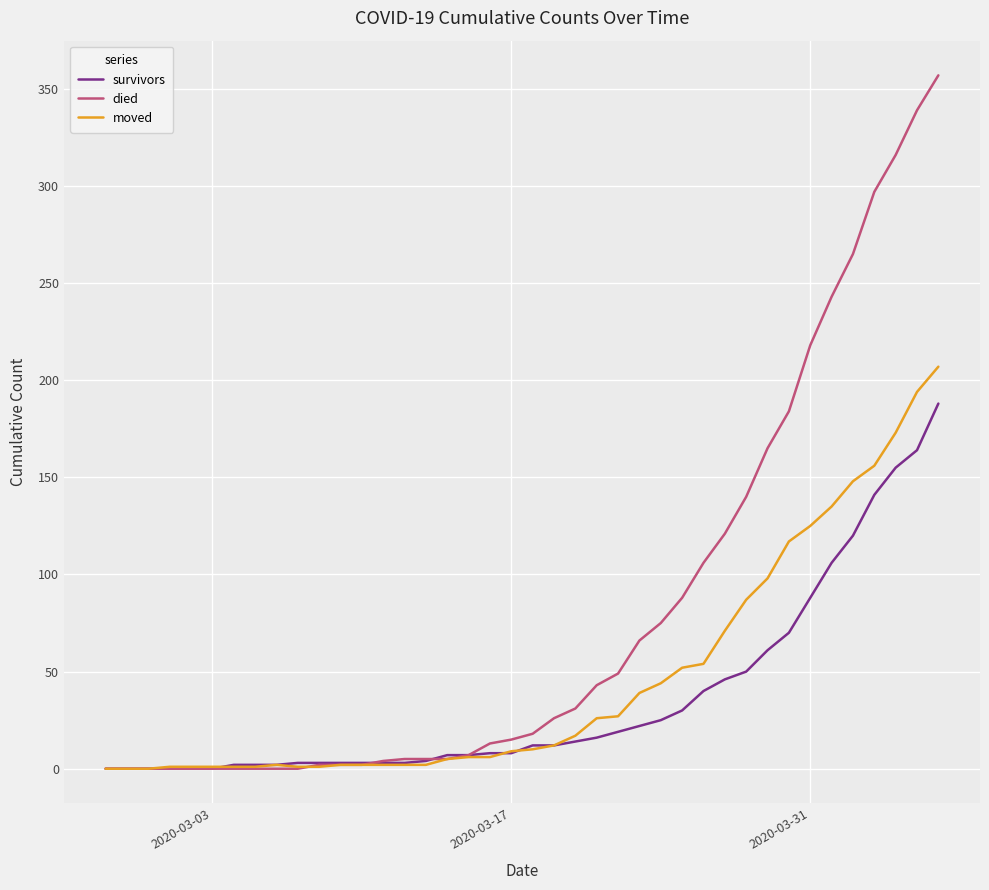

Which series has the largest range (max minus min)?

died